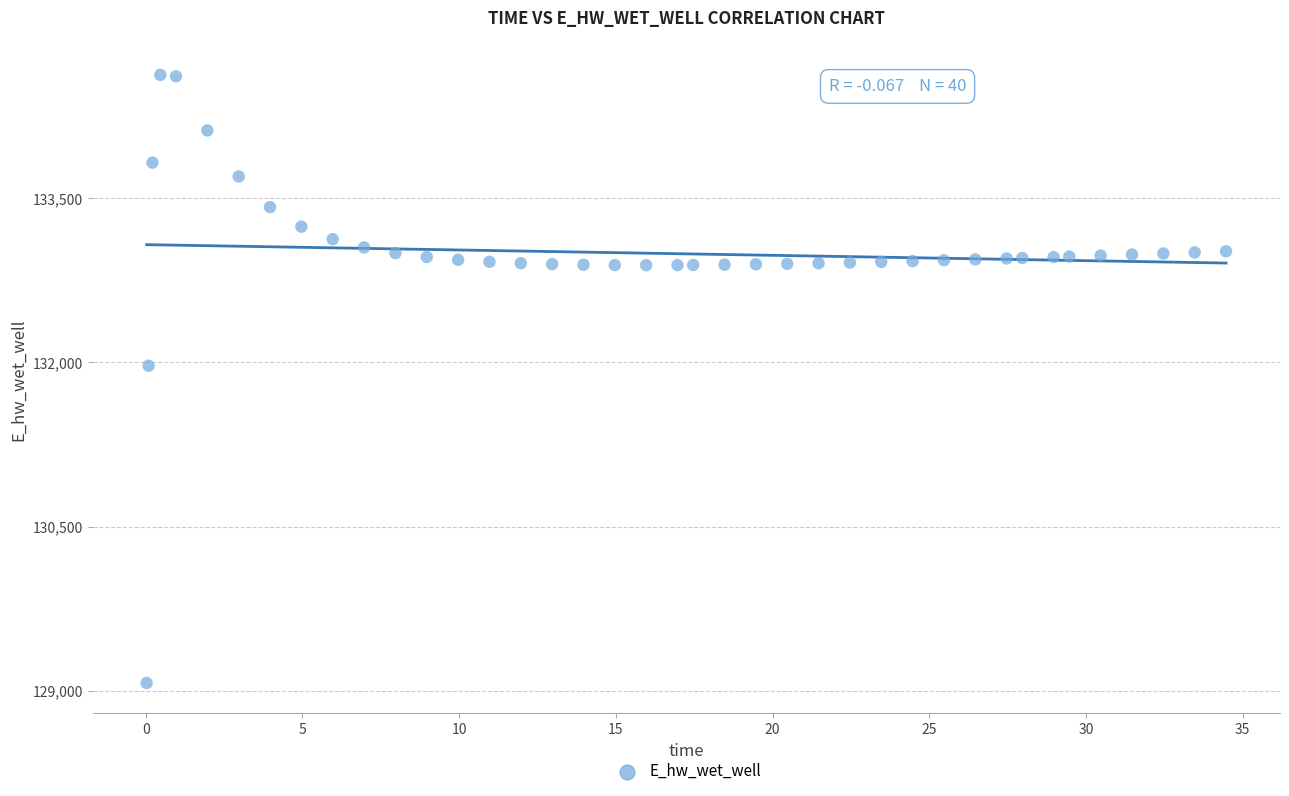

What is the range of Y values (max minus min)?

5557.3